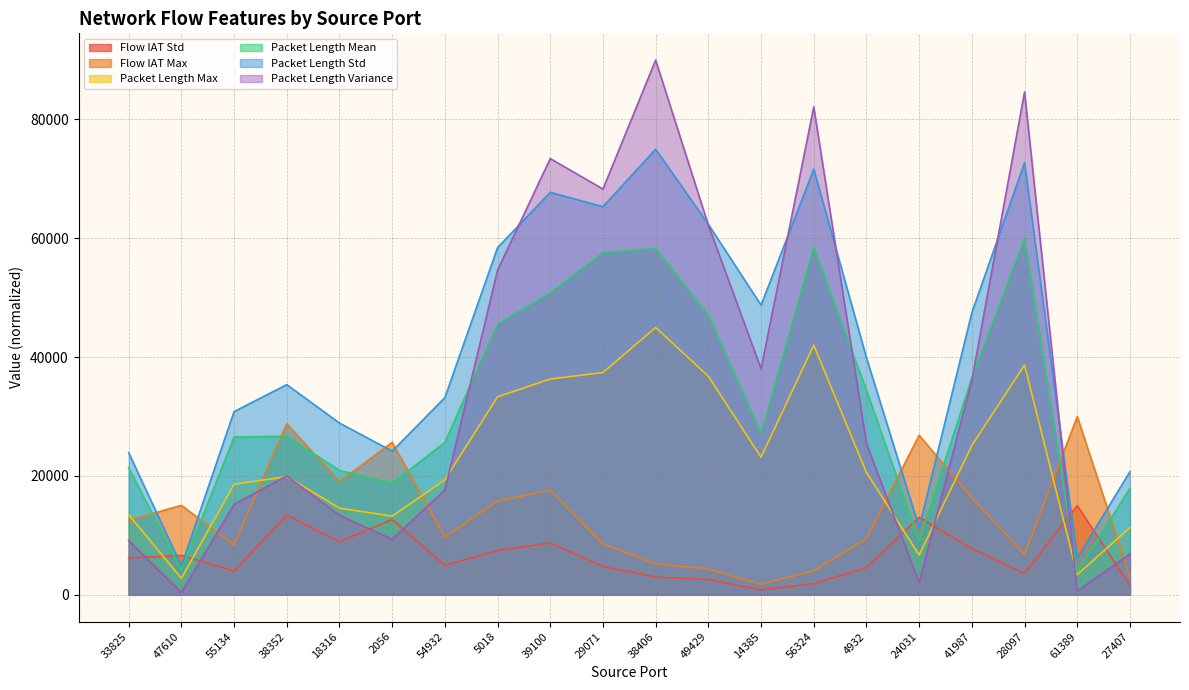

At which label does Packet Length Variance reach its peak?

38406